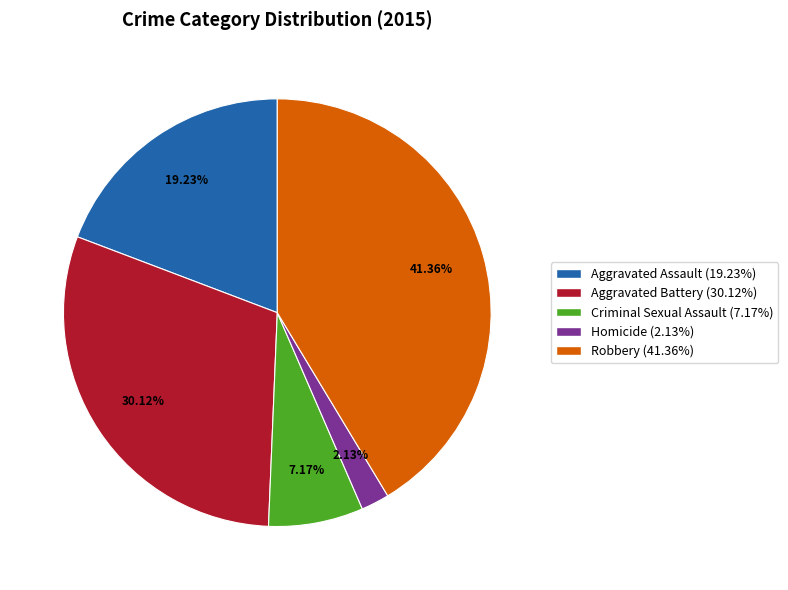

To the nearest percent, what is the combined percentage of Aggravated Battery and Aggravated Assault?

49%